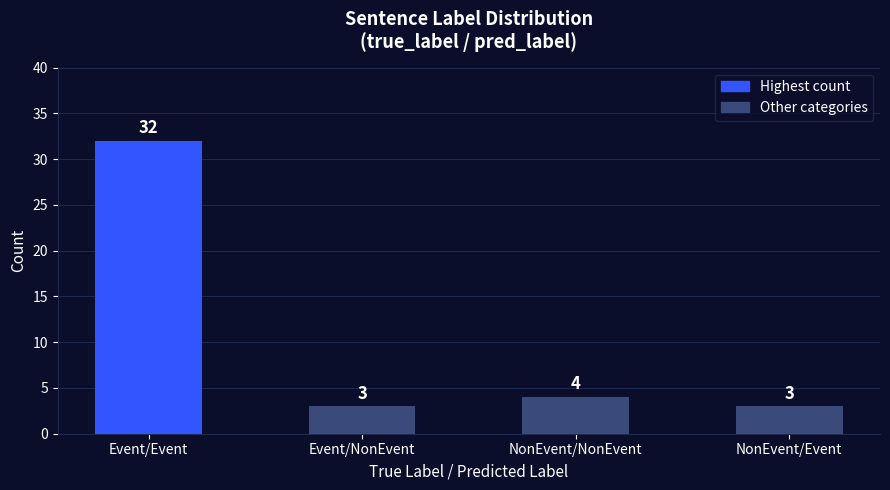

Approximately how many times larger is the value at Event/Event compared to NonEvent/Event?

10.7